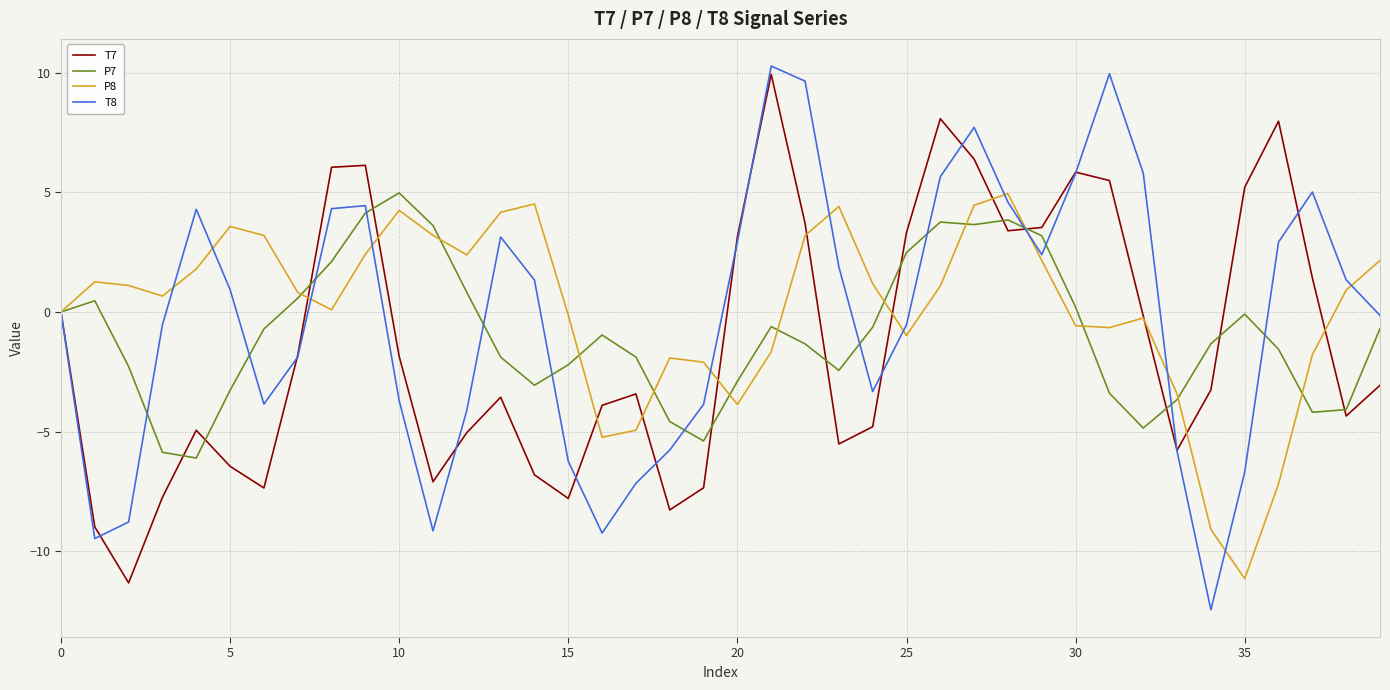

Which series has the largest range (max minus min)?

T8